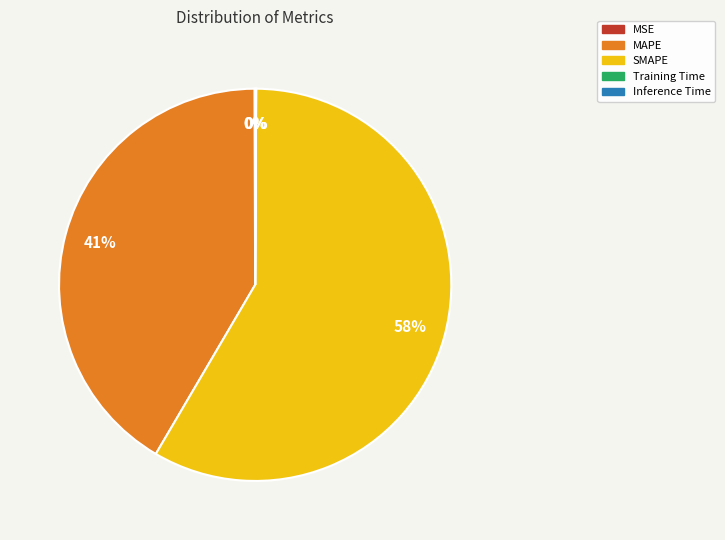

To the nearest percent, what is the average slice percentage?

20%